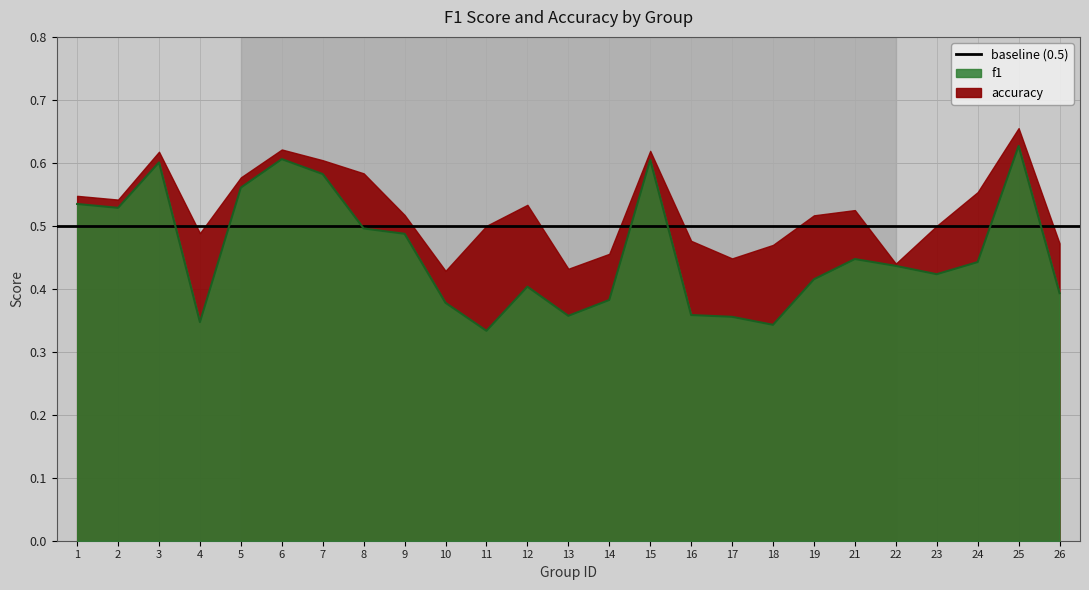

What is the value of the 20th point from the left?

0.4